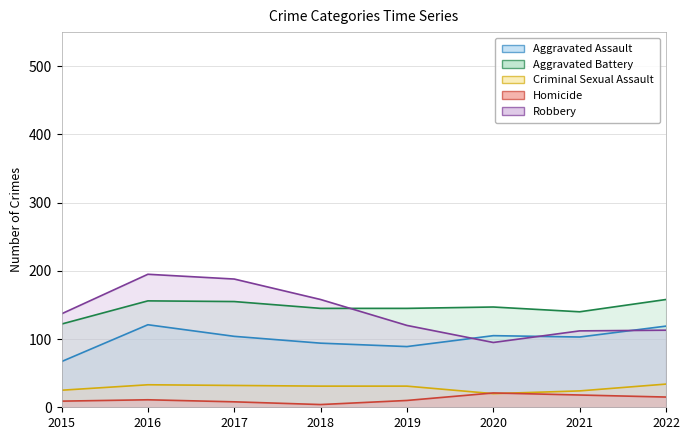

What is the maximum value shown in the chart?

195